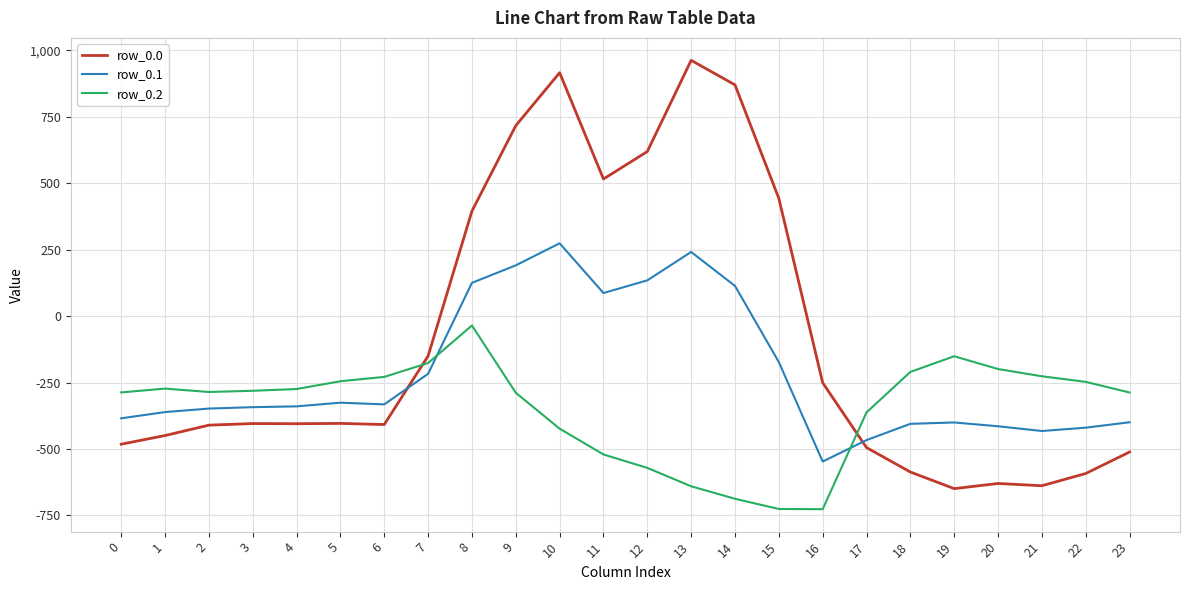

List the series in order of their overall mean, lowest first.

row_0.2, row_0.1, row_0.0